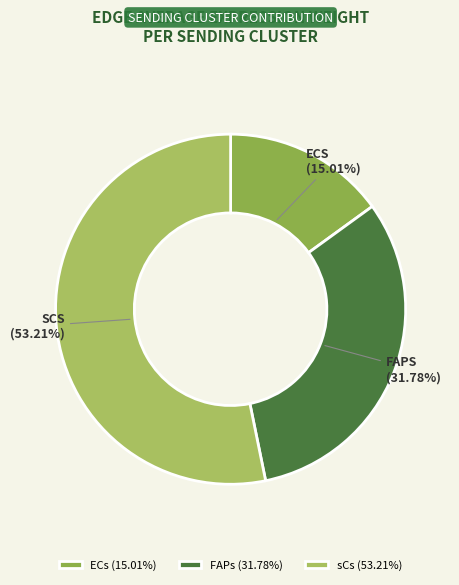

Which slice represents more than half of the pie?

sCs